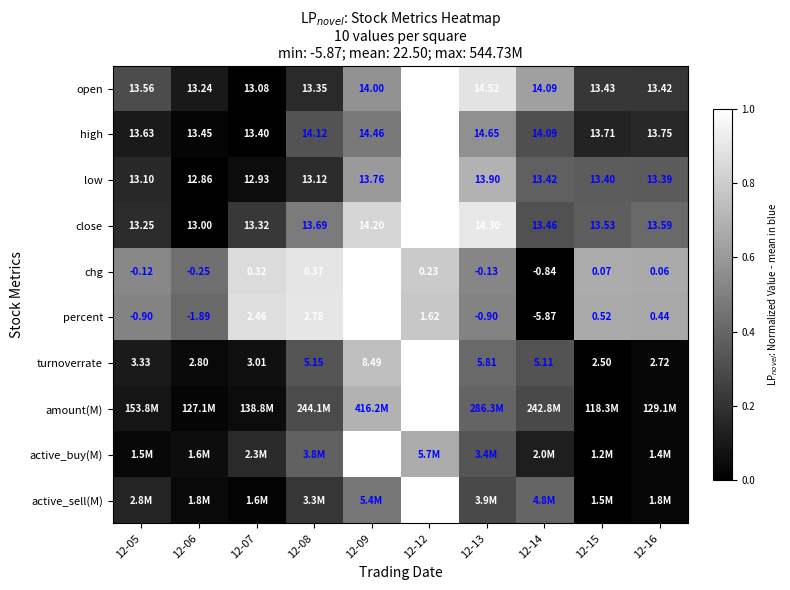

Is the value of percent at 12-15 greater than the value of low at 12-14?

No